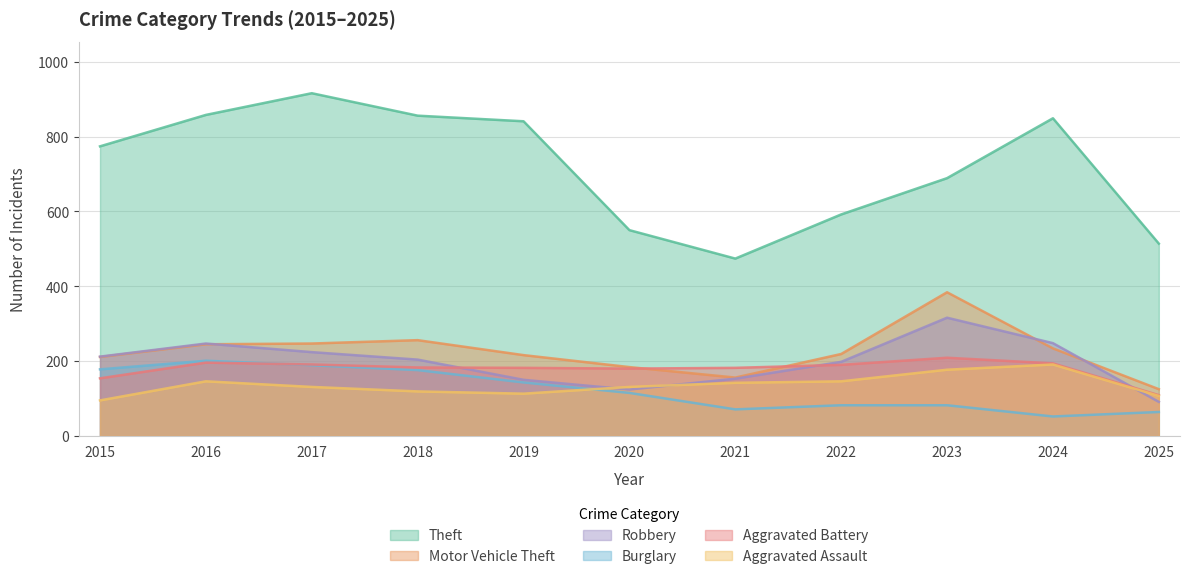

What is the highest value of the Aggravated Assault series?

191